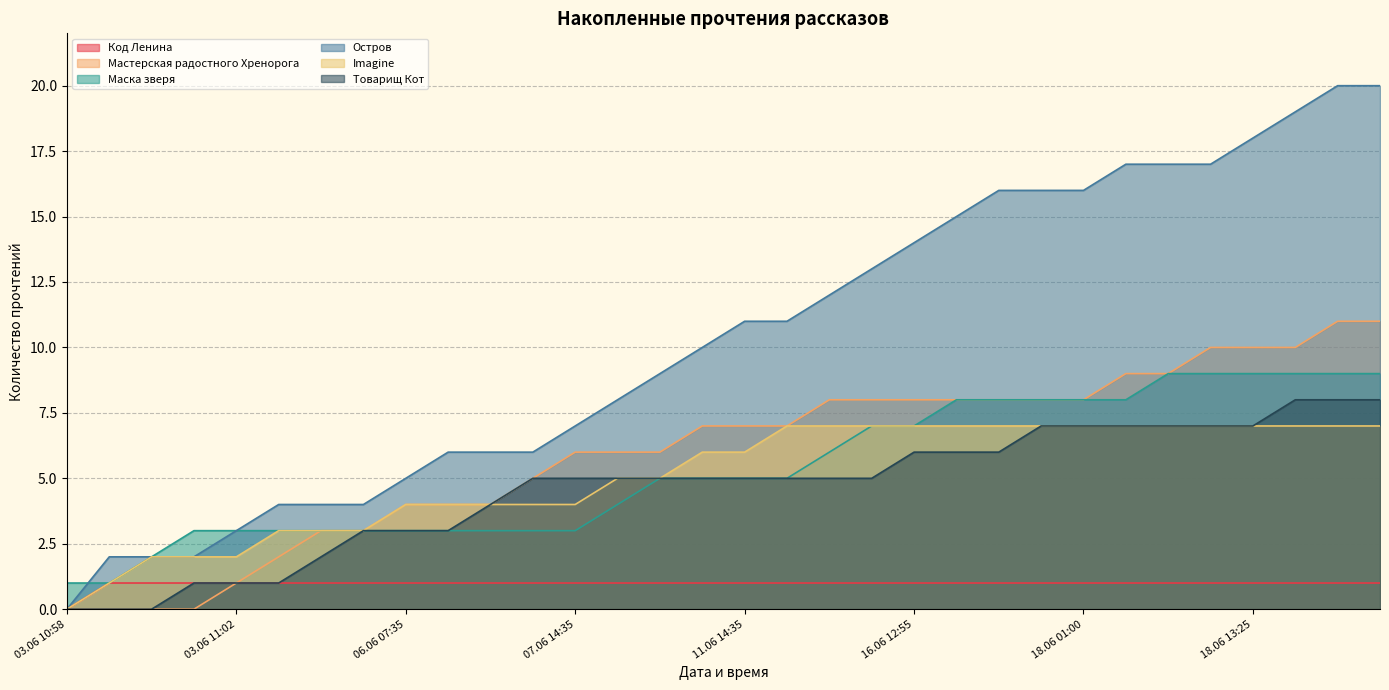

Reading left to right, transcribe all the data shown in this chart.

Код Ленина: 0	1	1	1	1	1	1	1	1	1	1	1	1	1	1	1	1	1	1	1	1	1	1	1	1	1	1	1	1	1	1	1
Мастерская радостного Хренорога: 0	0	0	0	1	2	3	3	4	4	4	5	6	6	6	7	7	7	8	8	8	8	8	8	8	9	9	10	10	10	11	11
Маска зверя: 1	1	2	3	3	3	3	3	3	3	3	3	3	4	5	5	5	5	6	7	7	8	8	8	8	8	9	9	9	9	9	9
Остров: 0	2	2	2	3	4	4	4	5	6	6	6	7	8	9	10	11	11	12	13	14	15	16	16	16	17	17	17	18	19	20	20
Imagine: 0	1	2	2	2	3	3	3	4	4	4	4	4	5	5	6	6	7	7	7	7	7	7	7	7	7	7	7	7	7	7	7
Товарищ Кот: 0	0	0	1	1	1	2	3	3	3	4	5	5	5	5	5	5	5	5	5	6	6	6	7	7	7	7	7	7	8	8	8